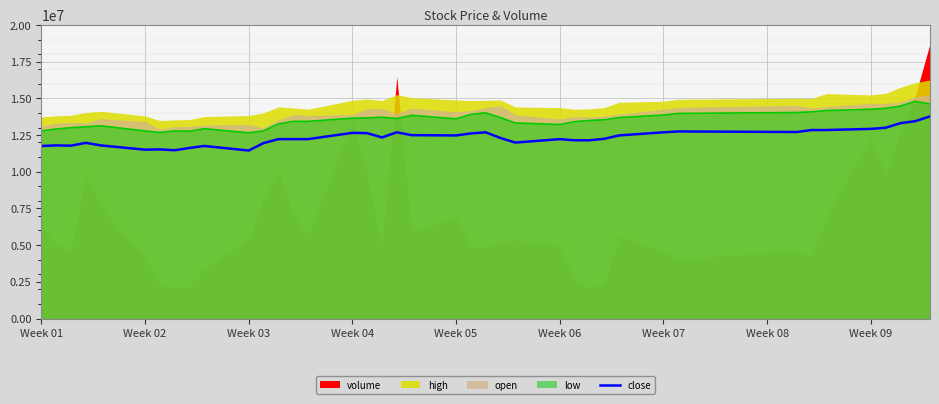

How many values are below 12296962?

20